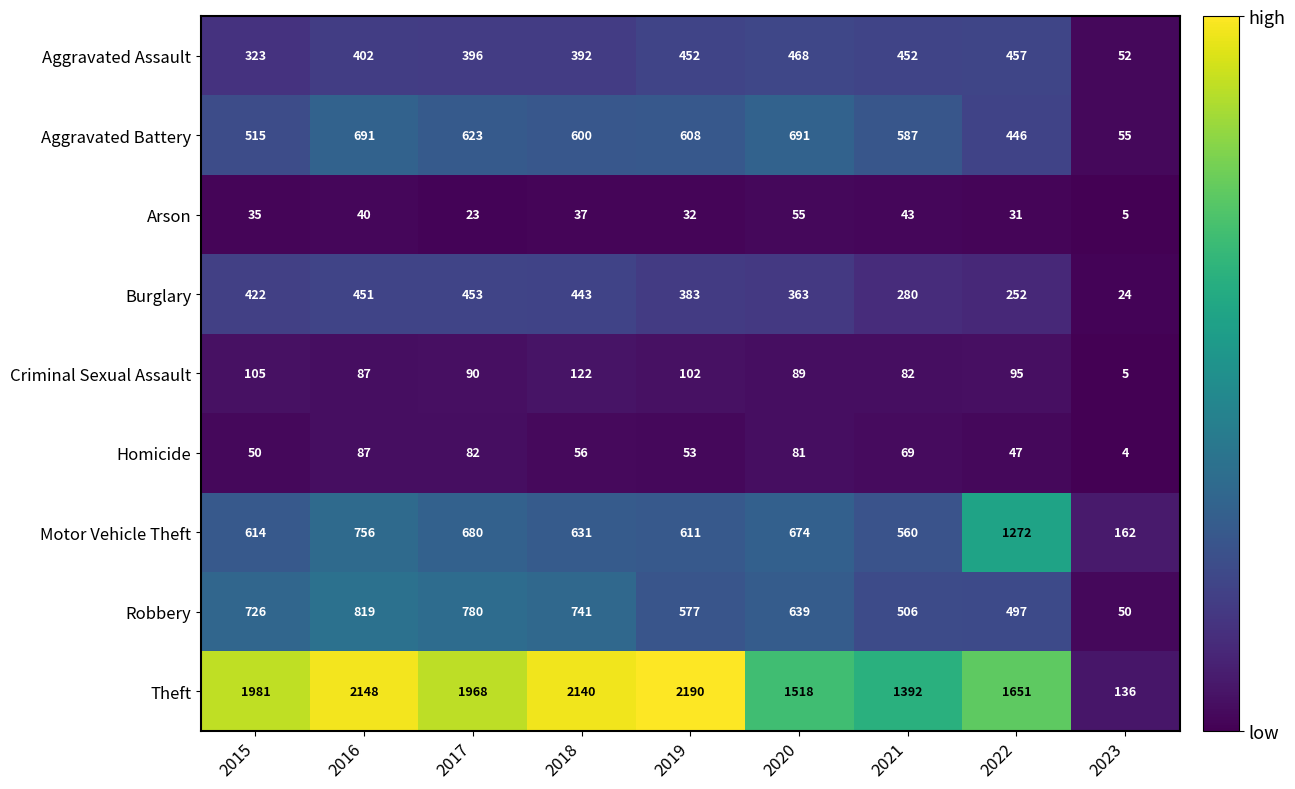

At which label does Burglary first exceed 383?

2015